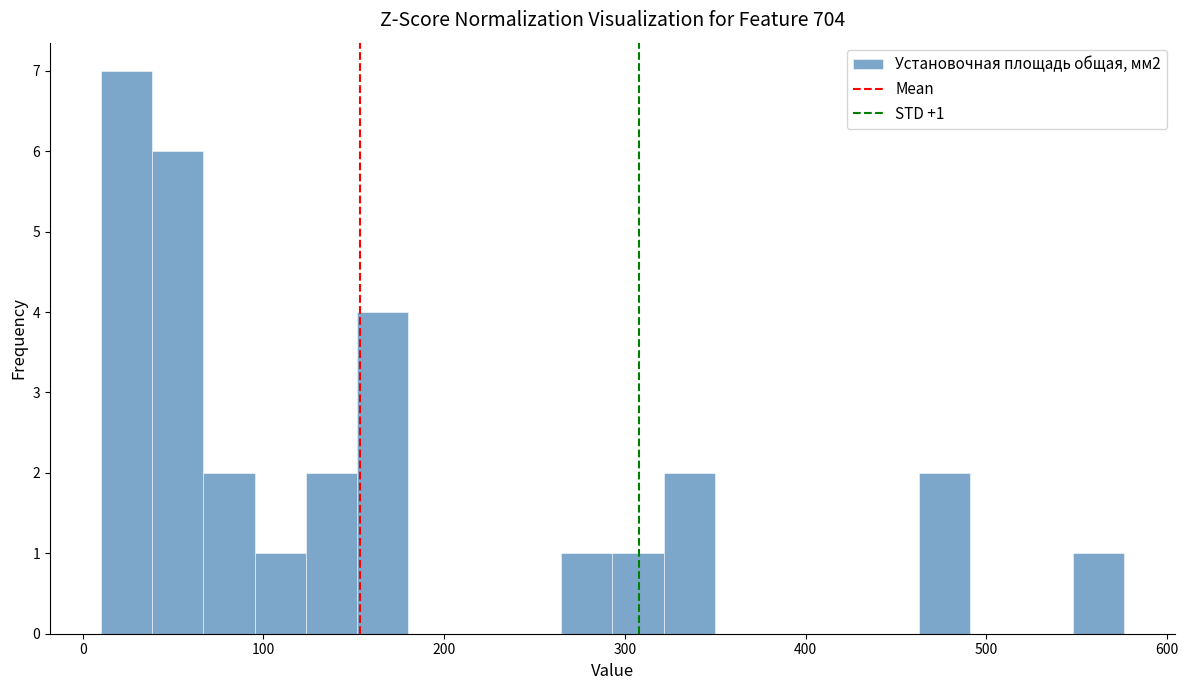

Around what value on the x-axis is the tallest bar? Give the approximate position of its centre, as read against the axis.

20